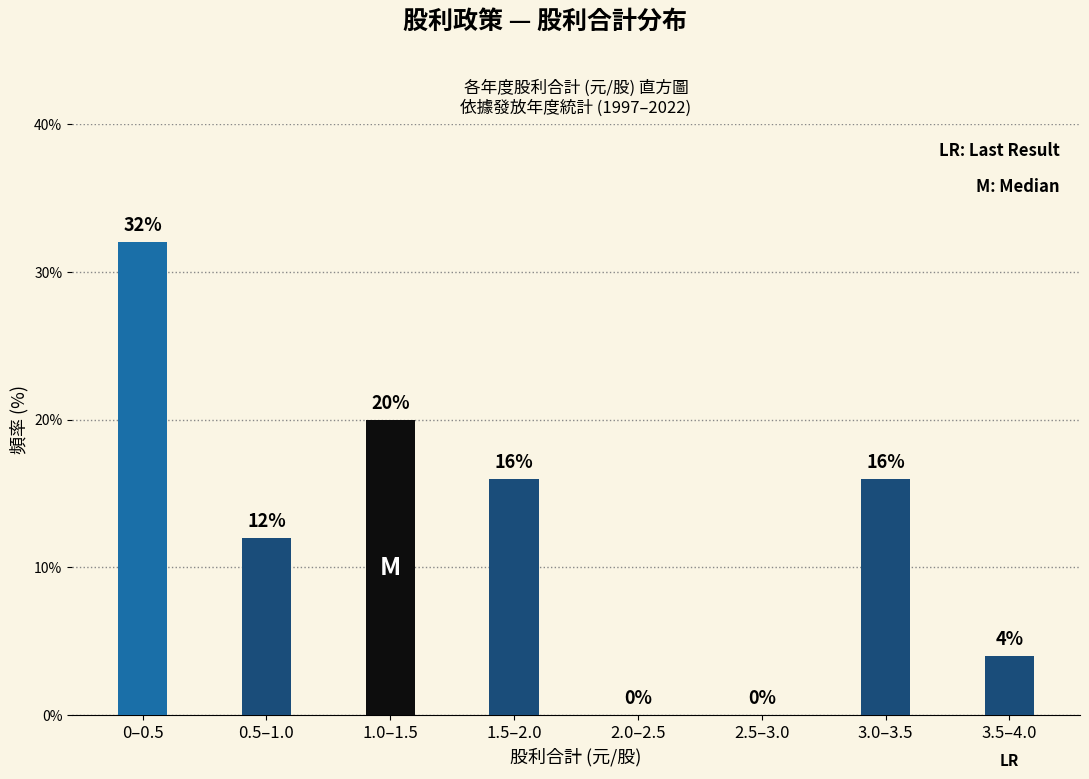

Reading left to right, list all the values displayed in this chart.

0–0.5=32	0.5–1.0=12	1.0–1.5=20	1.5–2.0=16	2.0–2.5=0	2.5–3.0=0	3.0–3.5=16	3.5–4.0=4